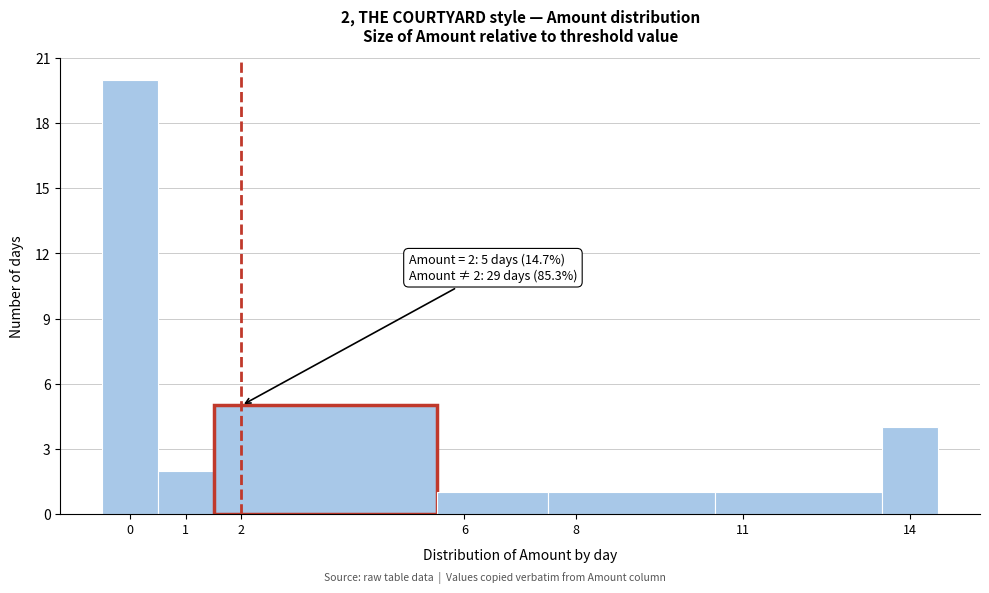

Over which range of the x-axis is the bar tallest?

-0.5 to 0.5